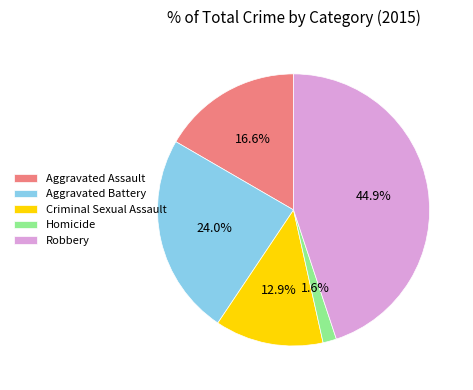

How many segments does this pie chart have?

5